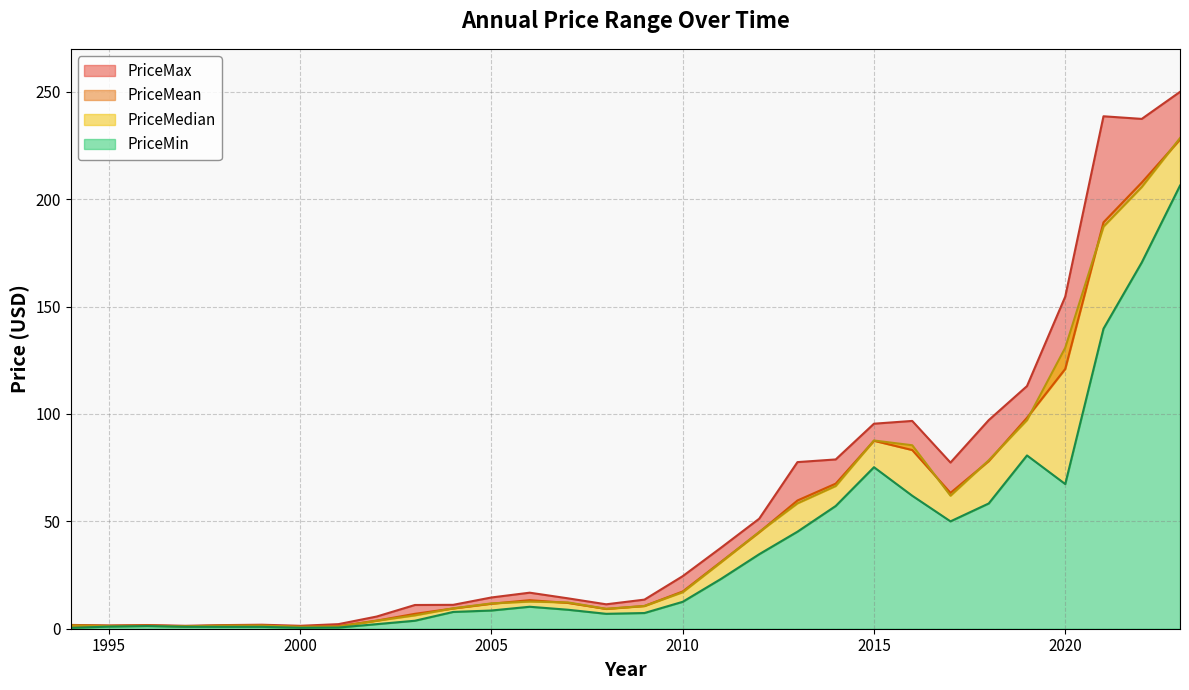

The value of PriceMax at 2019 is 113.0. True or false?

True